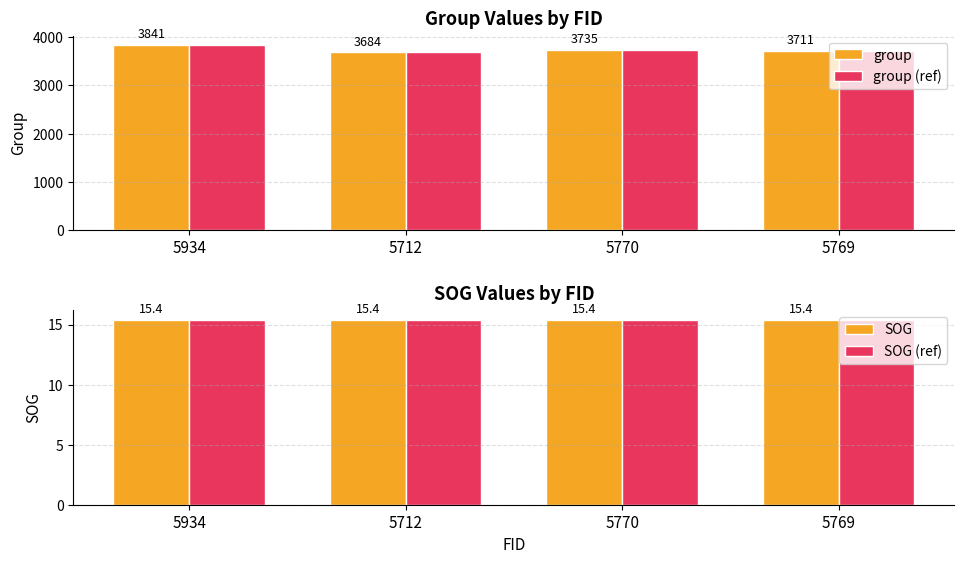

List the labels in order of group value, largest first.

5934, 5770, 5769, 5712